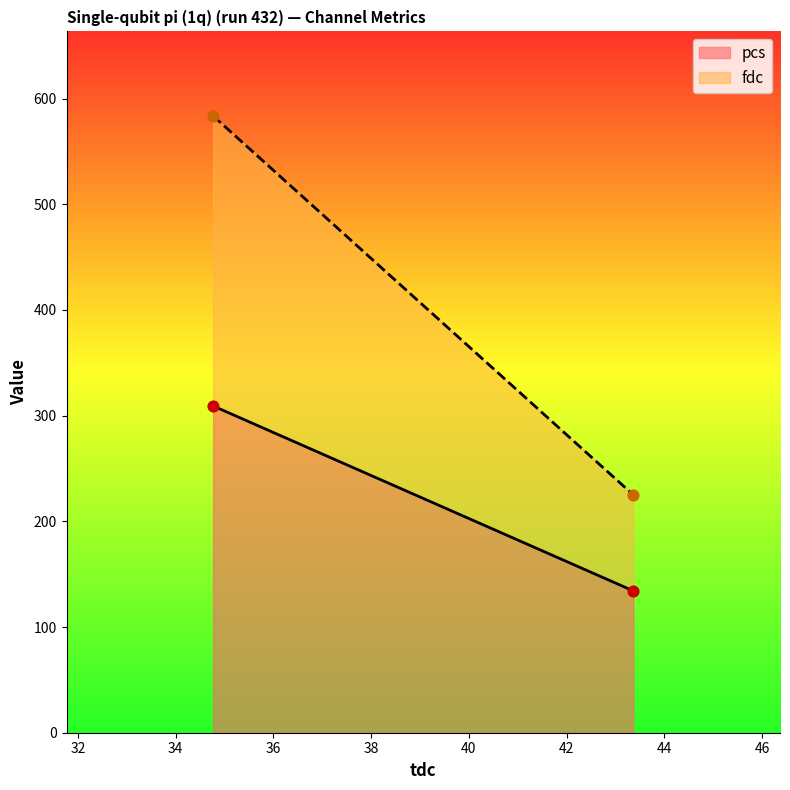

Which series has the largest total across all categories?

fdc